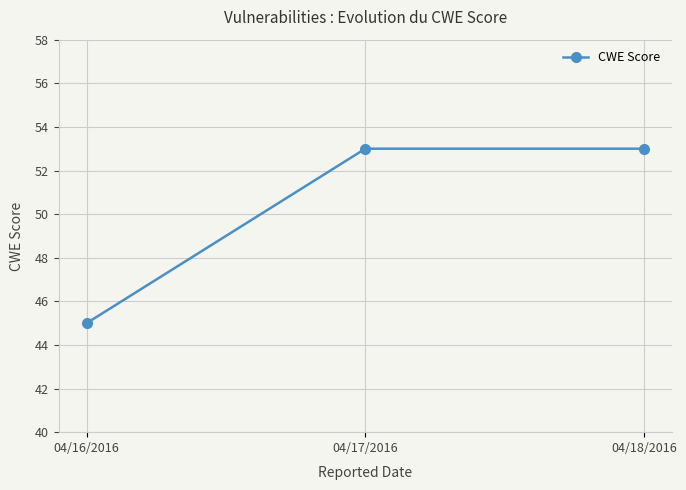

Approximately how many times larger is the value at 04/18/2016 compared to 04/17/2016?

1.0